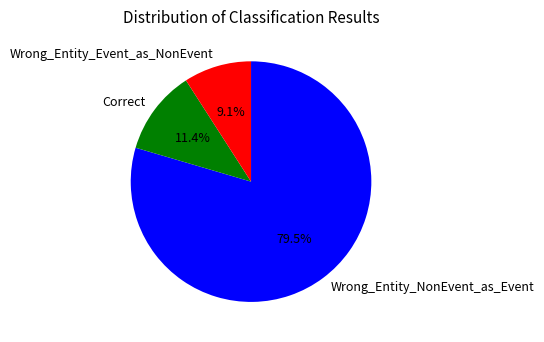

Which category has the smallest portion of the pie?

Wrong_Entity_Event_as_NonEvent